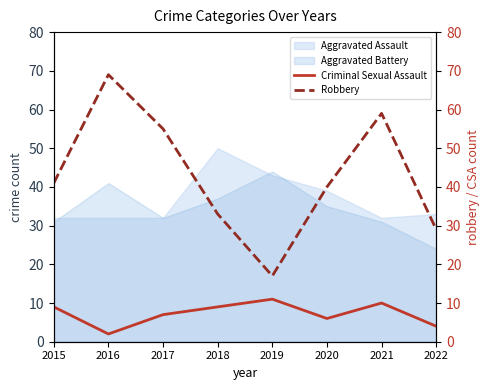

At which category does Robbery reach its first local valley?

2019